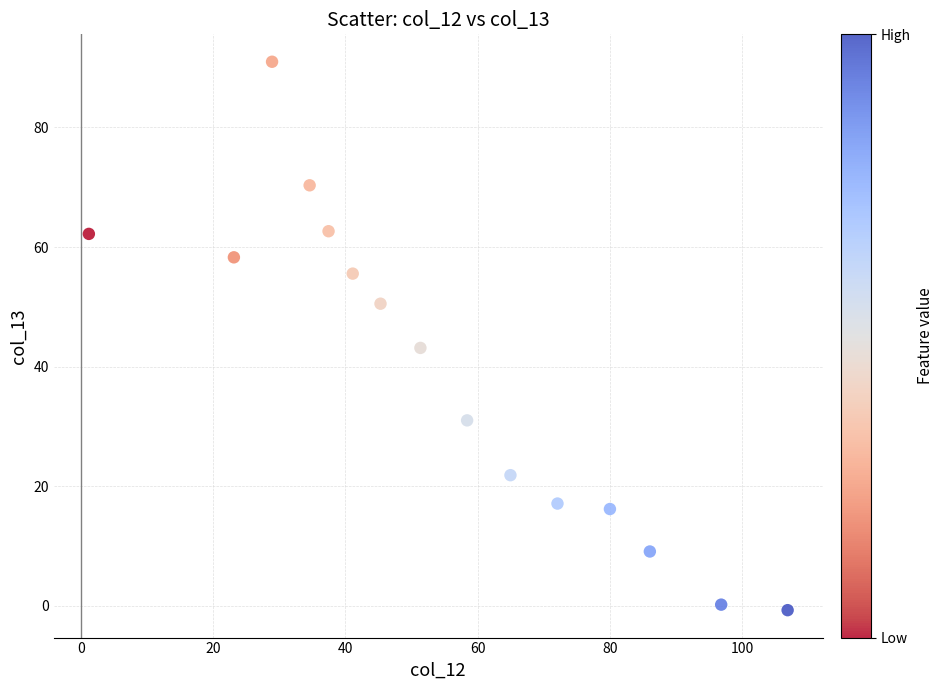

What is the range of X values (max minus min)?

105.7